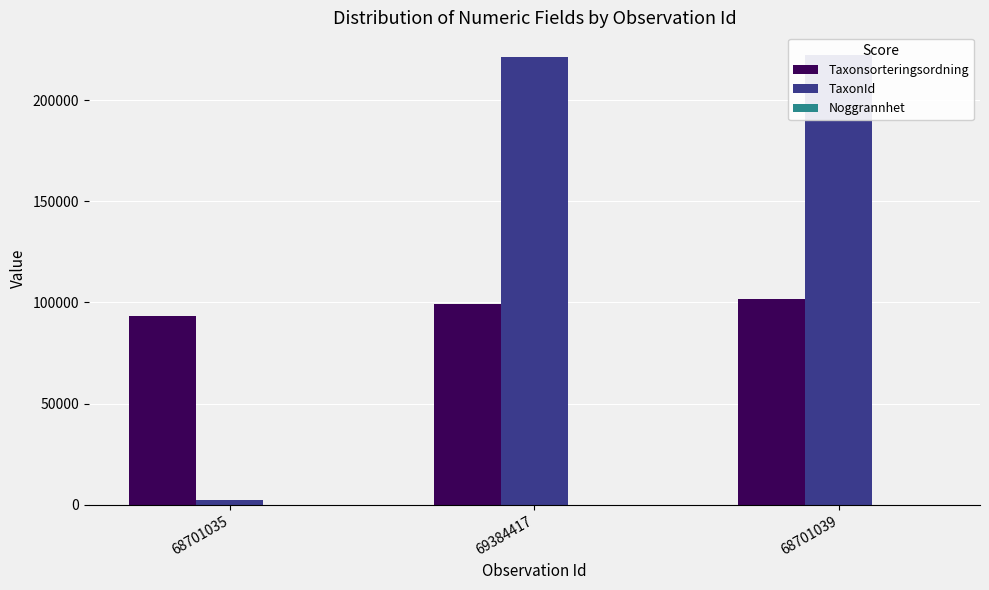

Does the chart contain stacked bars?

No